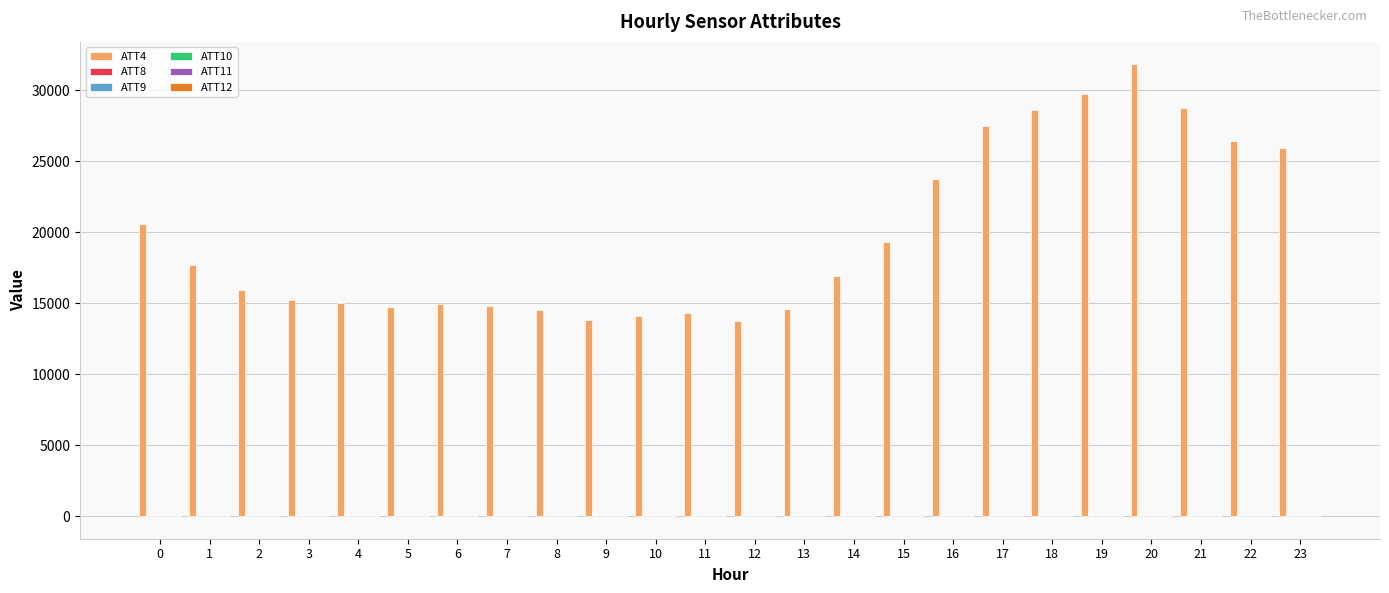

What is the maximum value shown in the chart?

31800.0